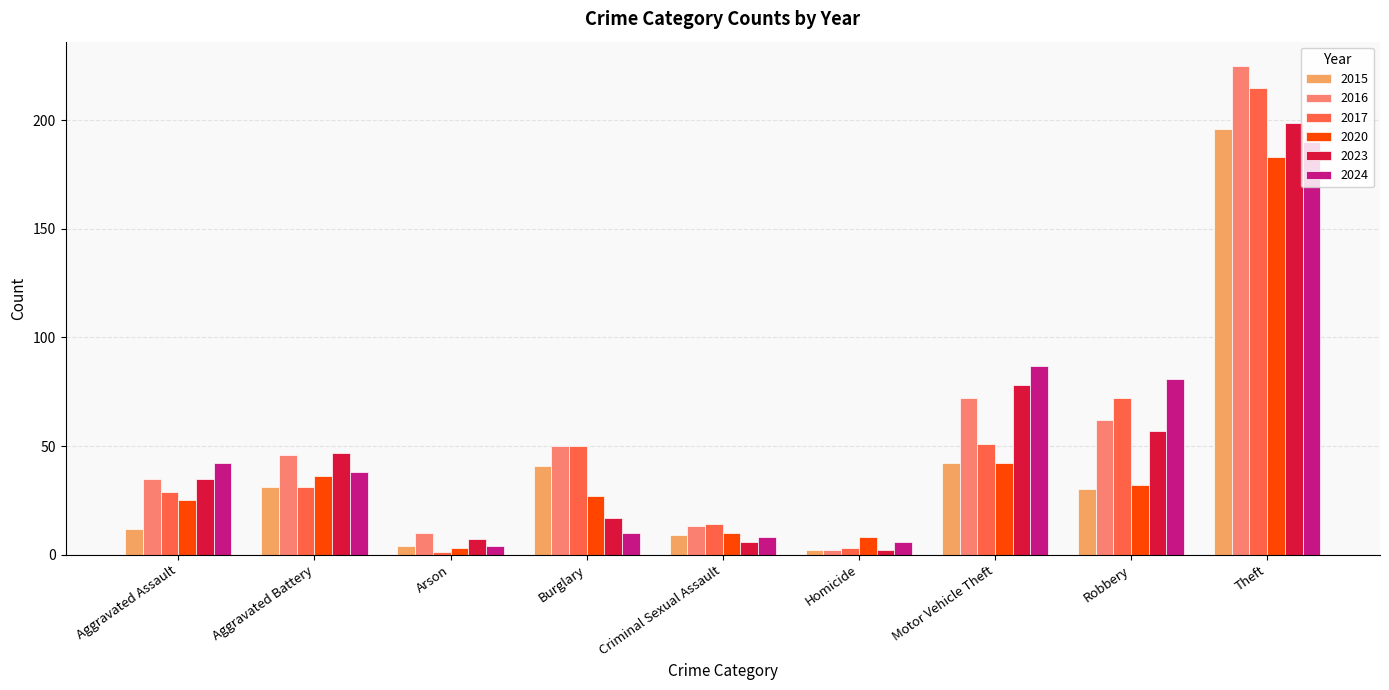

Between Aggravated Assault and Criminal Sexual Assault, which series saw the biggest shift?

2024